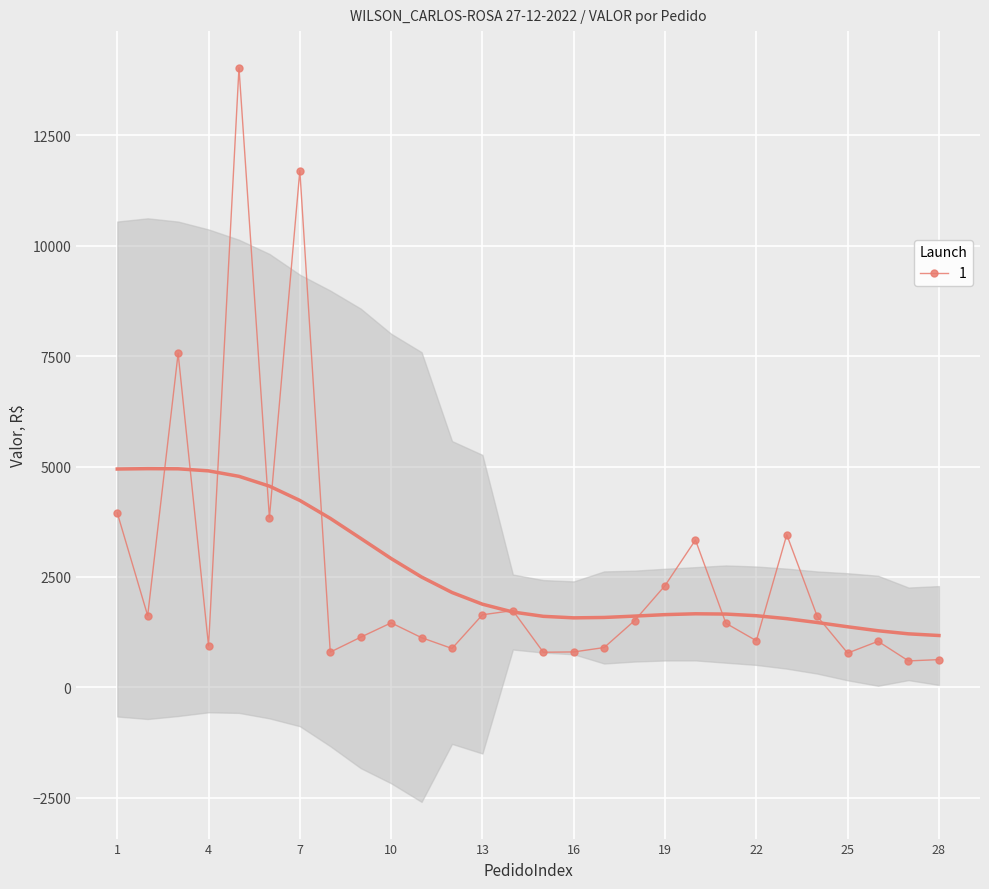

Which label corresponds to the smallest value in the chart?

27